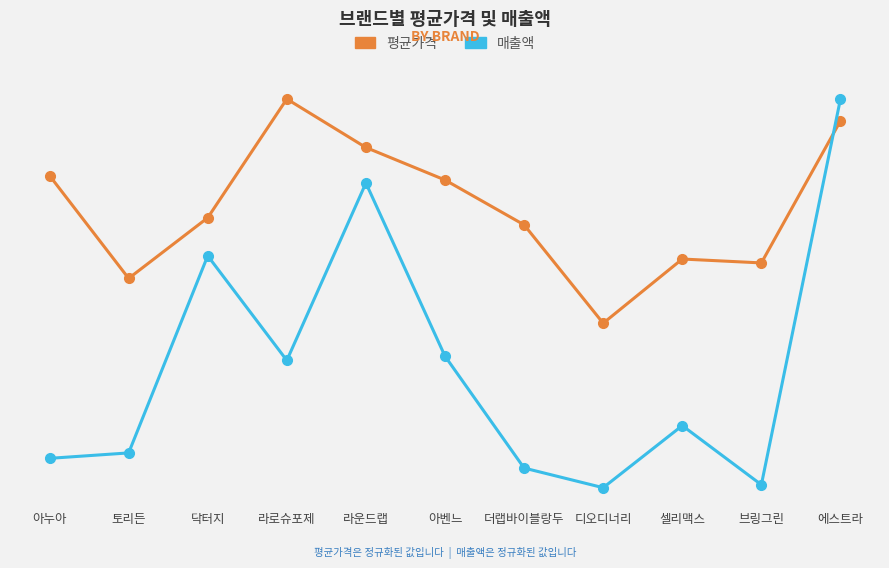

The value of 평균가격 at 닥터지 is 0.2. True or false?

False